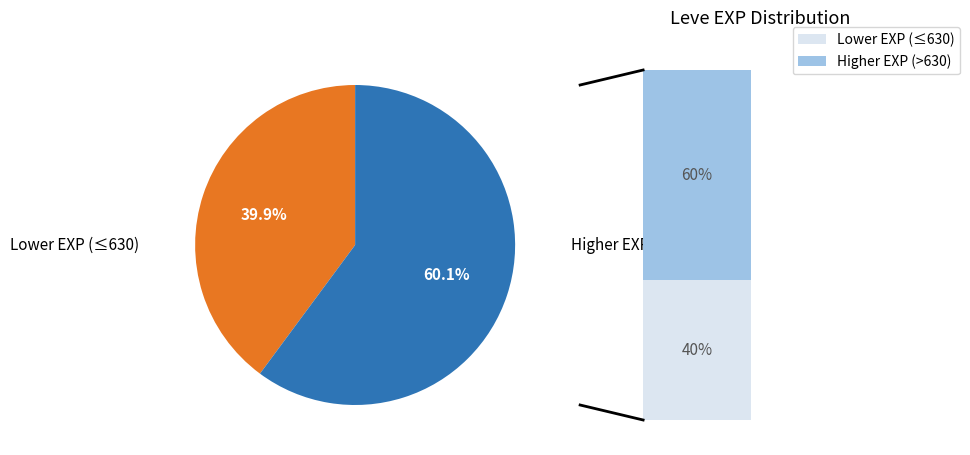

Which has a higher value, Lower EXP (≤630) or Higher EXP (>630)?

Higher EXP (>630)